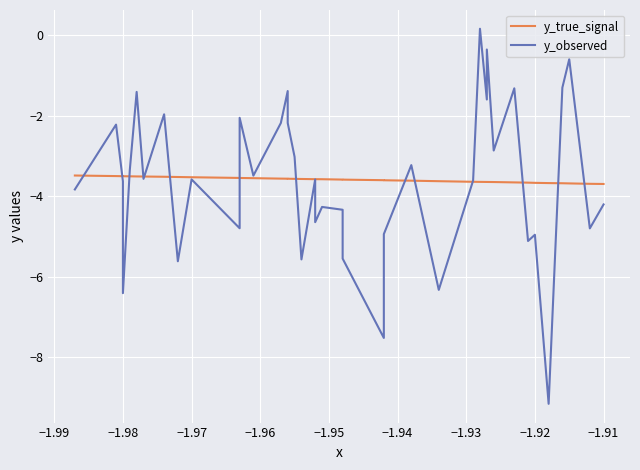

What is the smallest value displayed?

-9.2